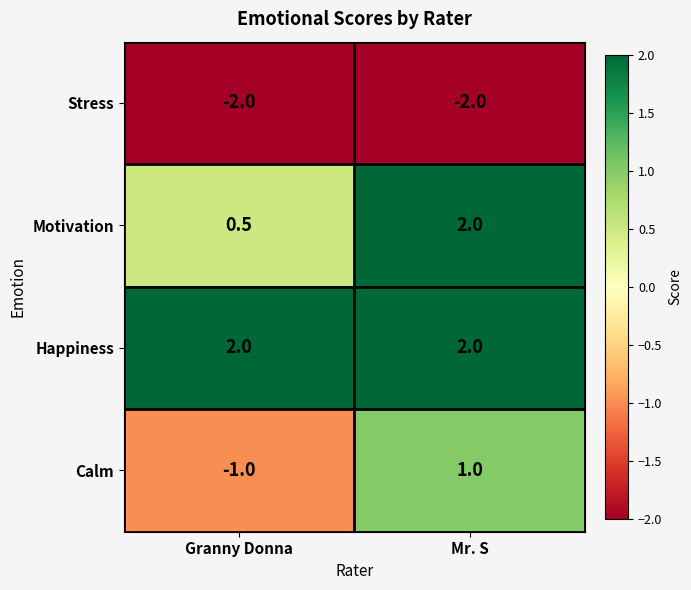

Which category has the lowest value in the Calm series?

Granny Donna